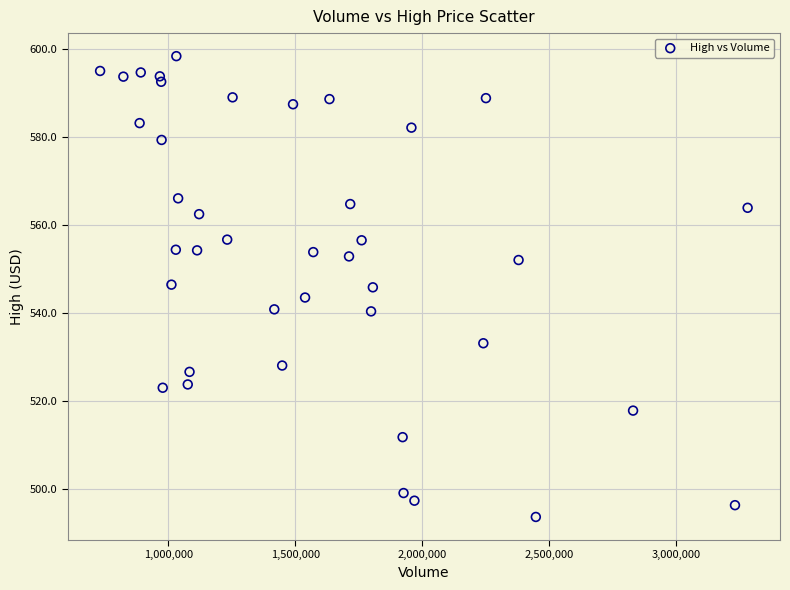

What is the range of X values (max minus min)?

2551400.0